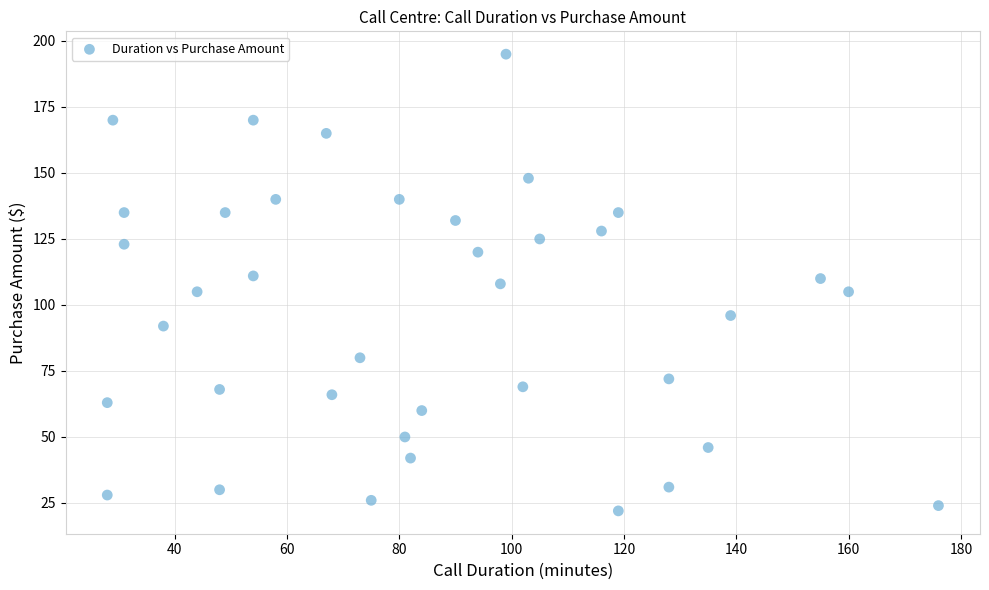

What is the range of X values (max minus min)?

148